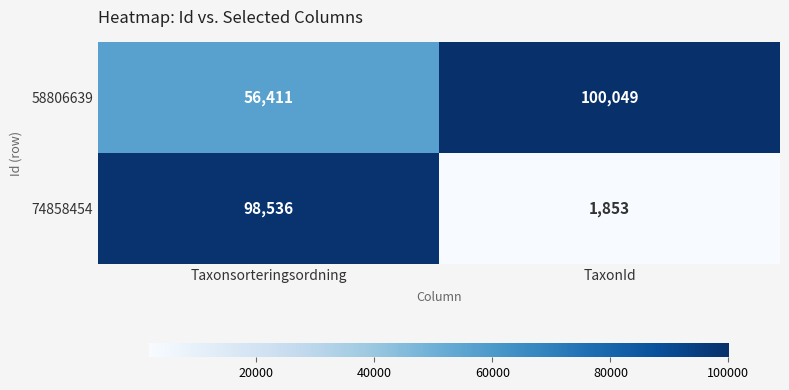

What is the minimum value for 58806639?

56411